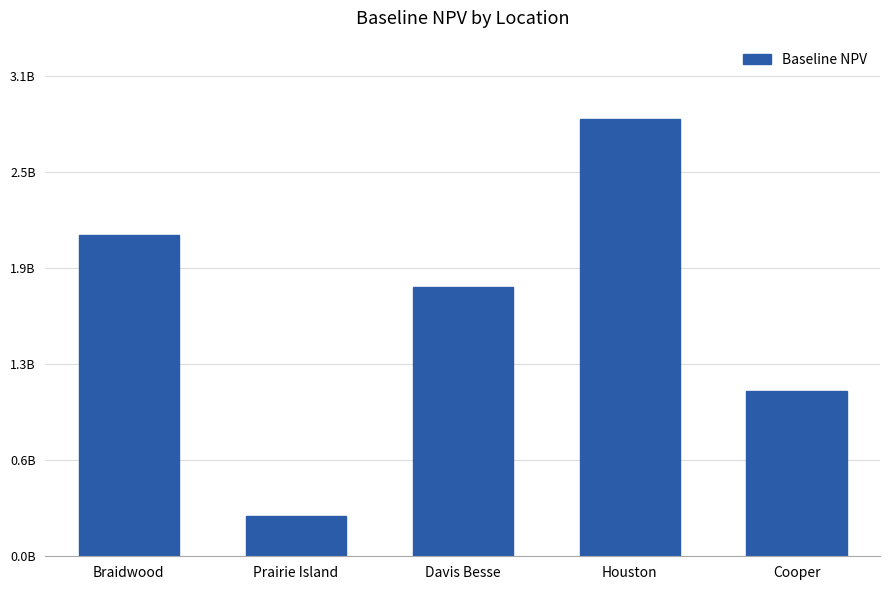

True or false: the data shows 1080996406.4 at Cooper.

True